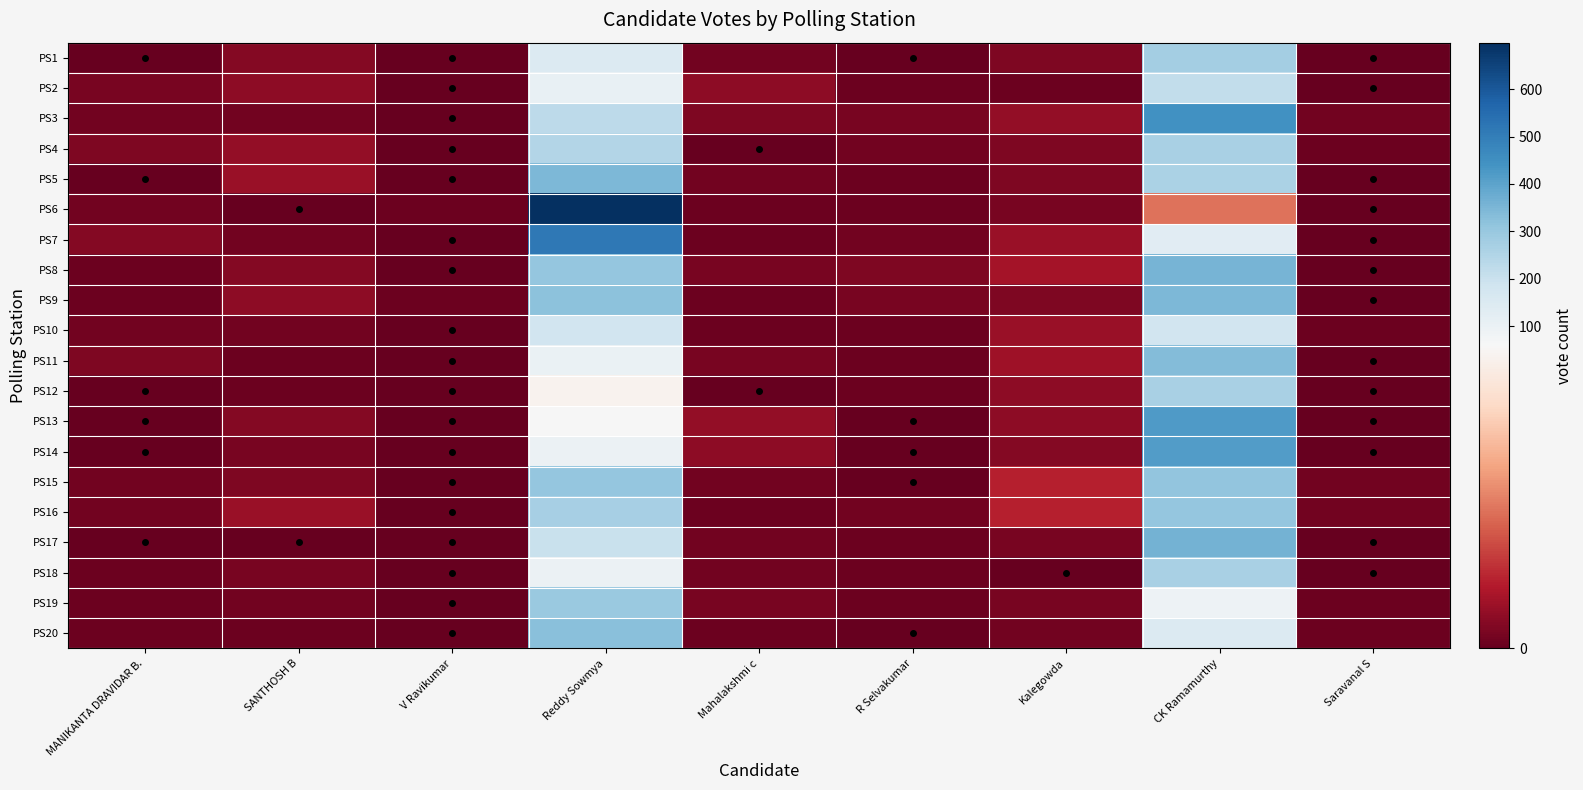

Rank the series at Reddy Sowmya from lowest to highest value.

PS12, PS13, PS14, PS18, PS11, PS2, PS1, PS10, PS17, PS3, PS4, PS16, PS19, PS15, PS8, PS9, PS20, PS5, PS7, PS6